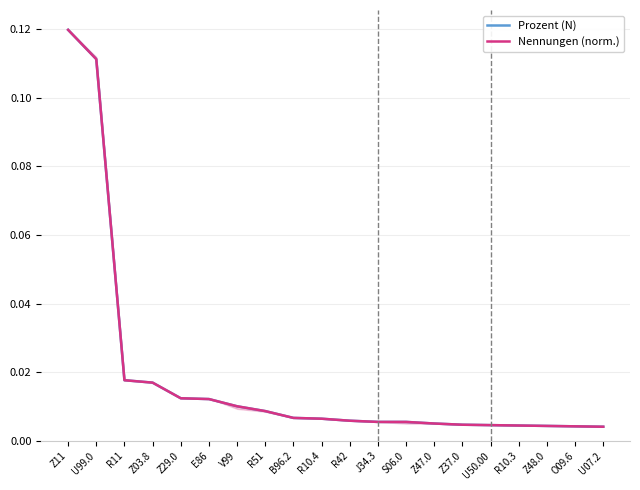

Between Z29.0 and Z37.0, which series saw the biggest shift?

Prozent (N)